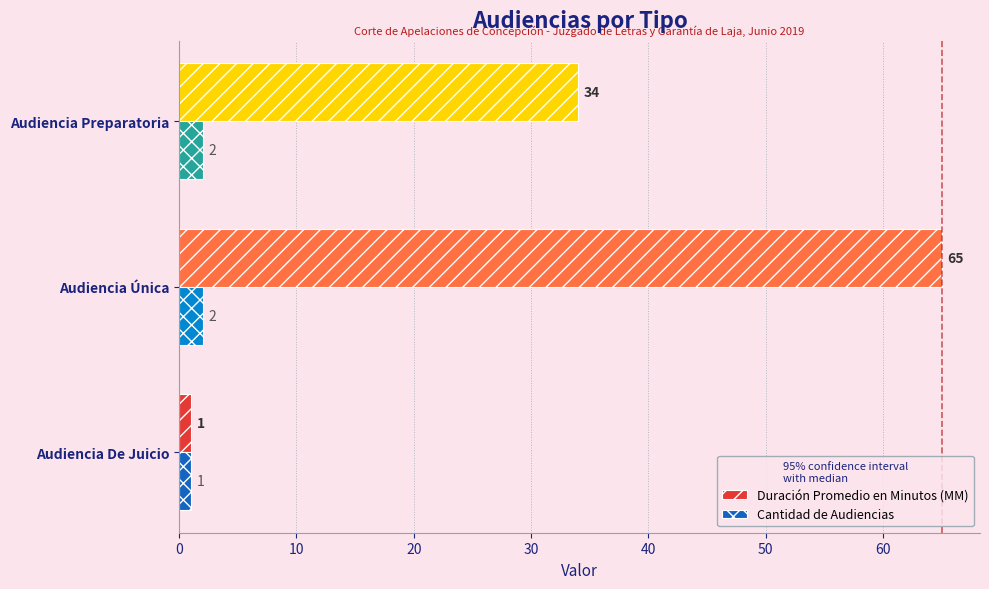

How many Cantidad de Audiencias values are between 1 and 2?

3